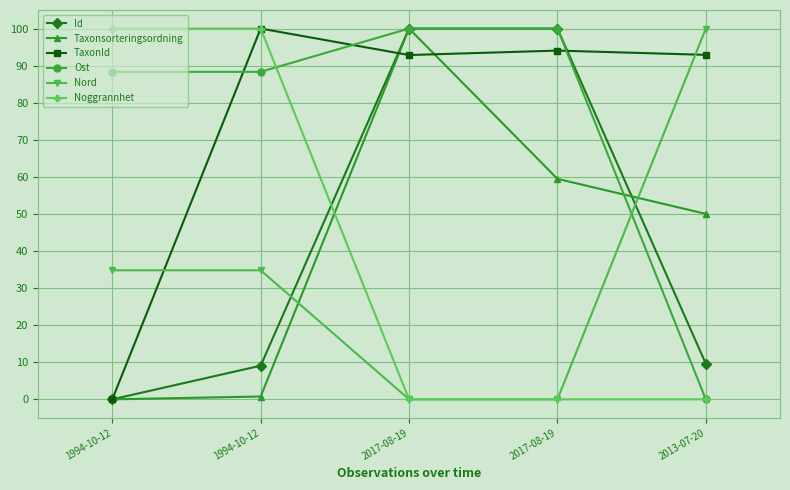

What is the label of the 4th point from the right?

1994-10-12